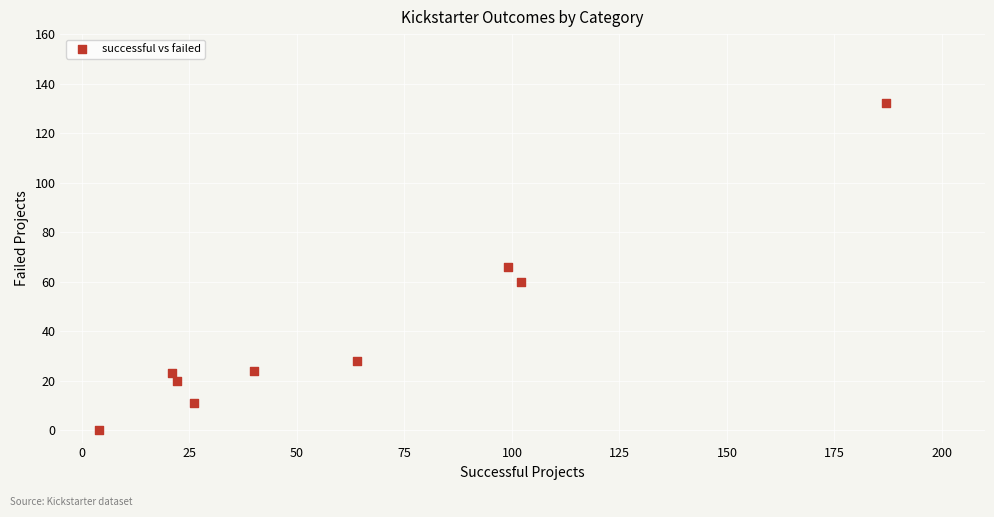

What is the average X value?

63